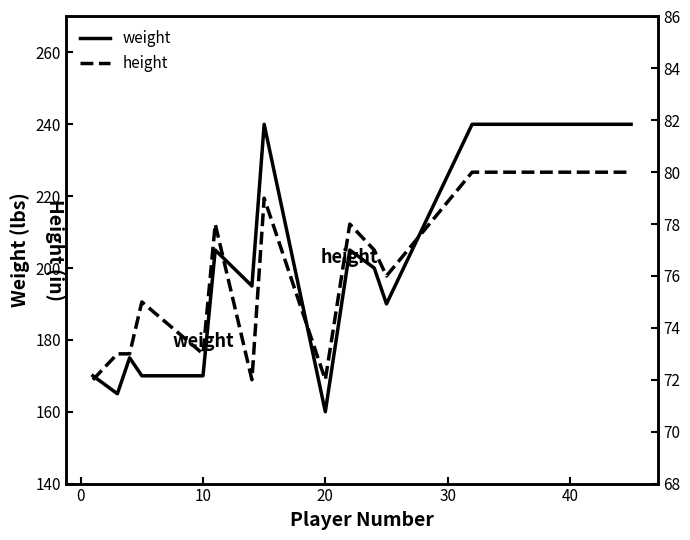

What is the highest value of the weight series?

240